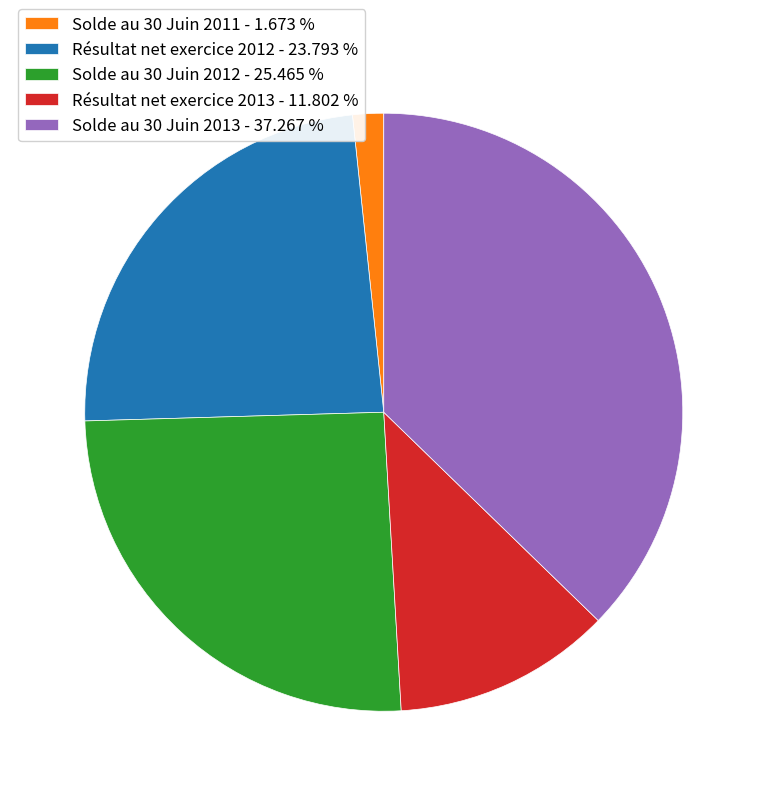

True or false: Solde au 30 Juin 2013 accounts for 37% of the total.

True